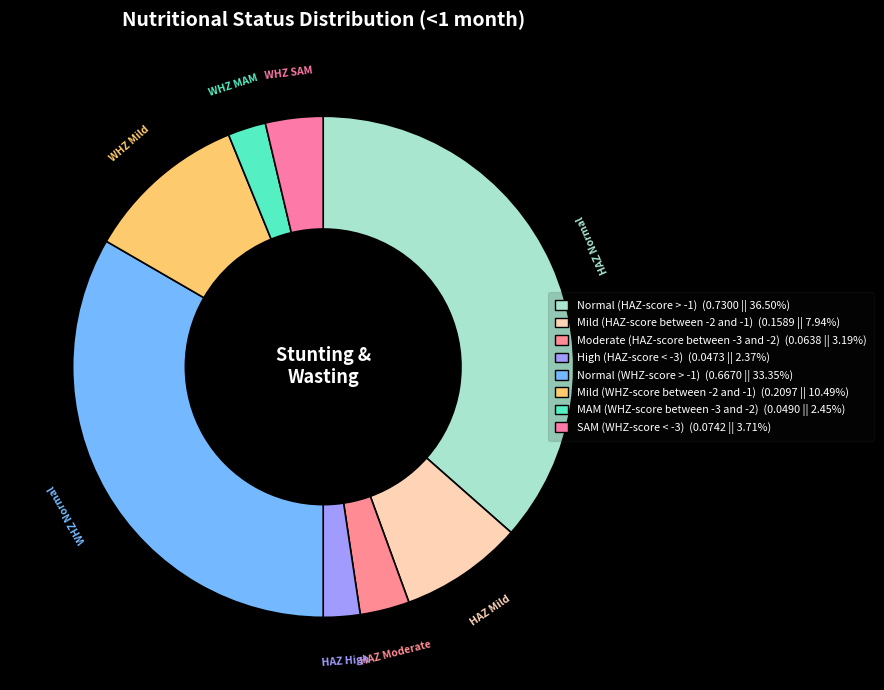

To the nearest percent, what is the difference between the Moderate (HAZ-score between -3 and -2) and High (HAZ-score < -3) slice percentages?

1%